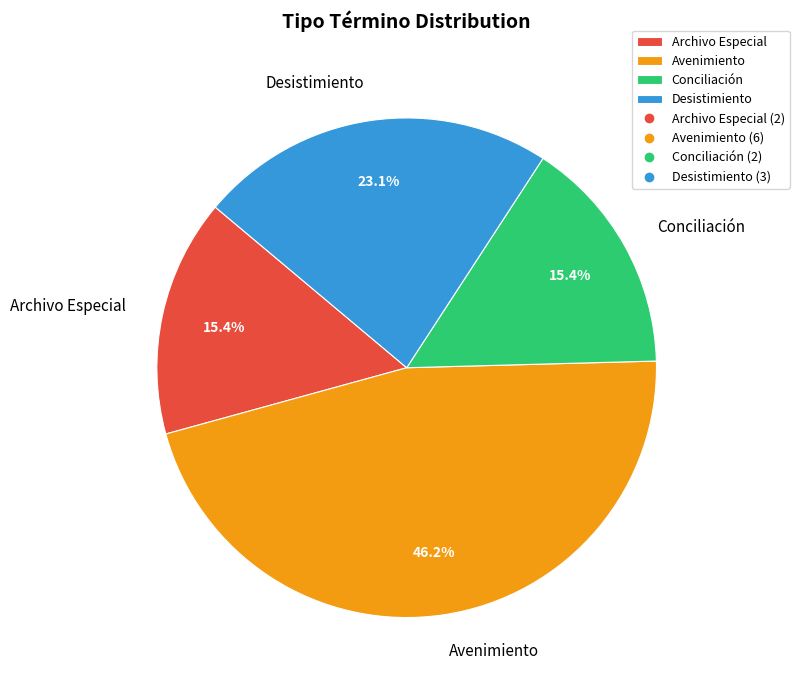

Combined, what portion of the pie is Desistimiento and Conciliación?

38.5%